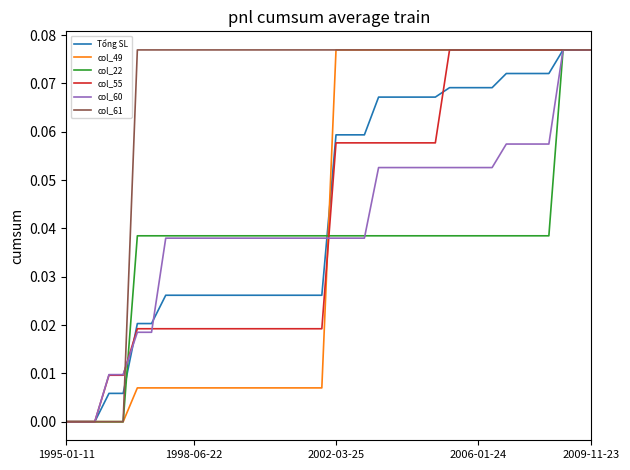

Which series has the largest total across all categories?

col_61